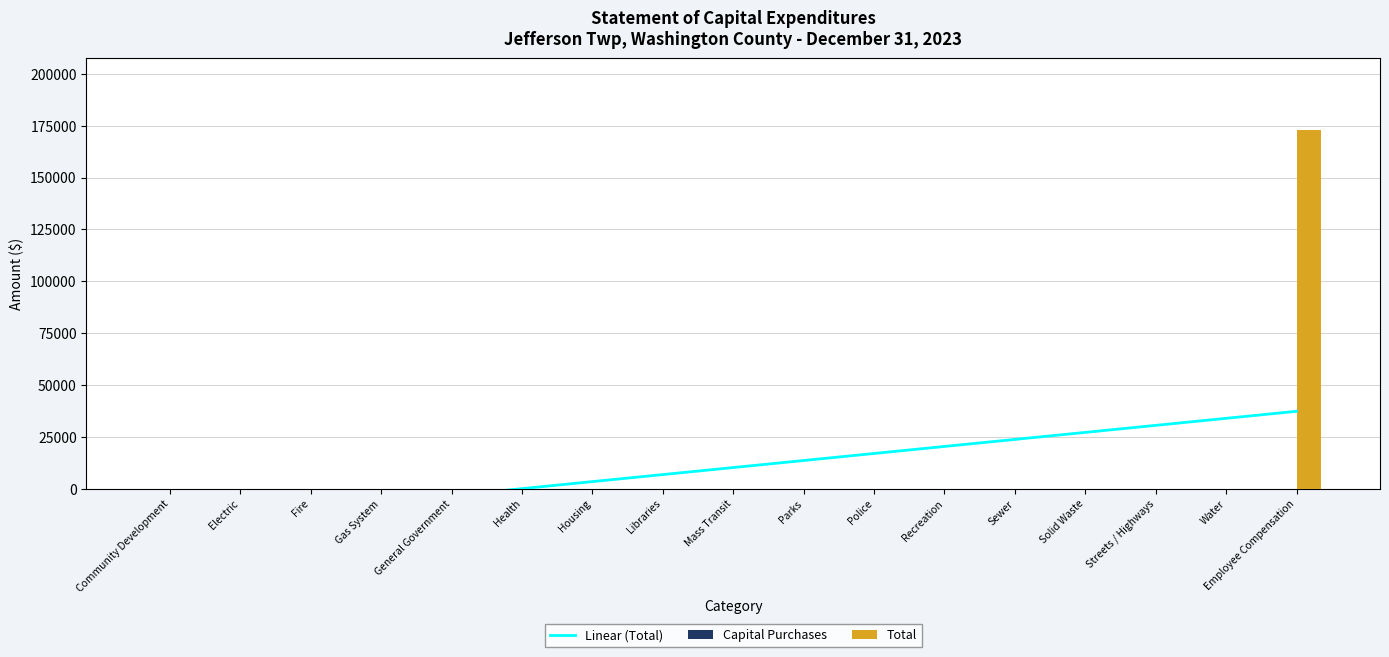

How many categories are shown in the chart?

17